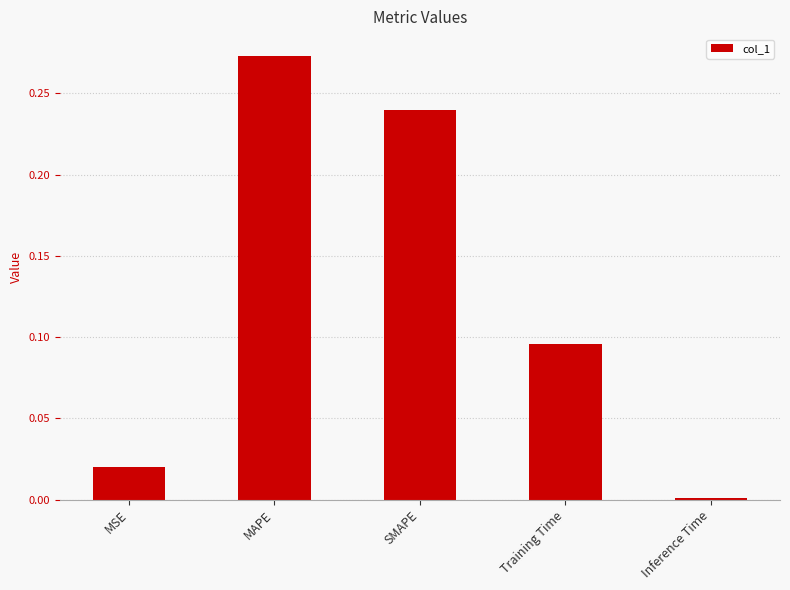

Between Training Time and MAPE, which is larger?

MAPE